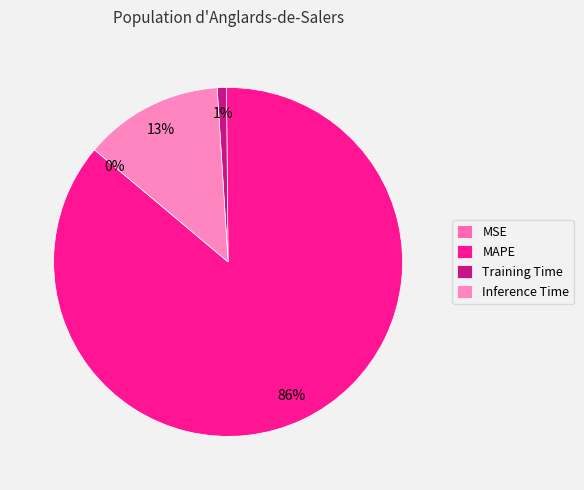

How many segments does this pie chart have?

4